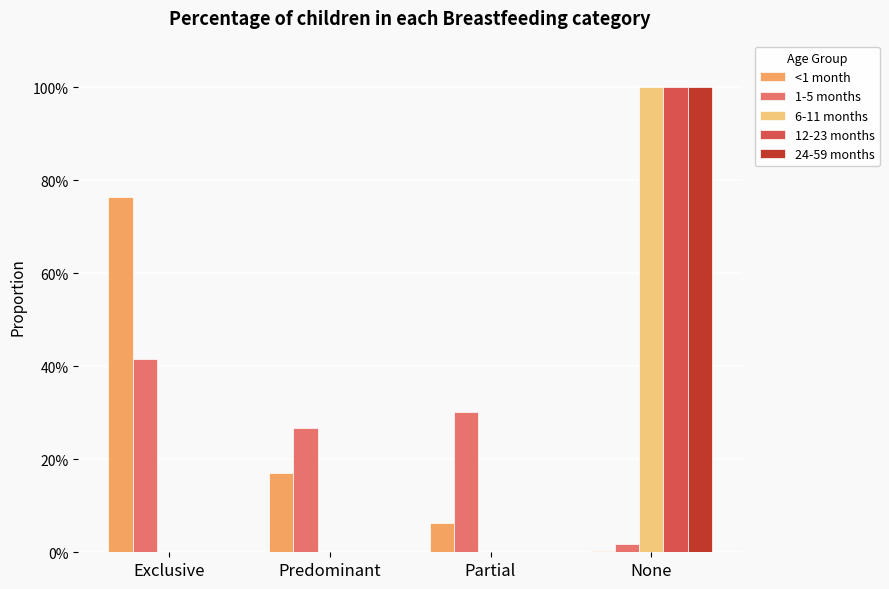

What are all the series names shown in the legend?

<1 month, 1-5 months, 6-11 months, 12-23 months, 24-59 months